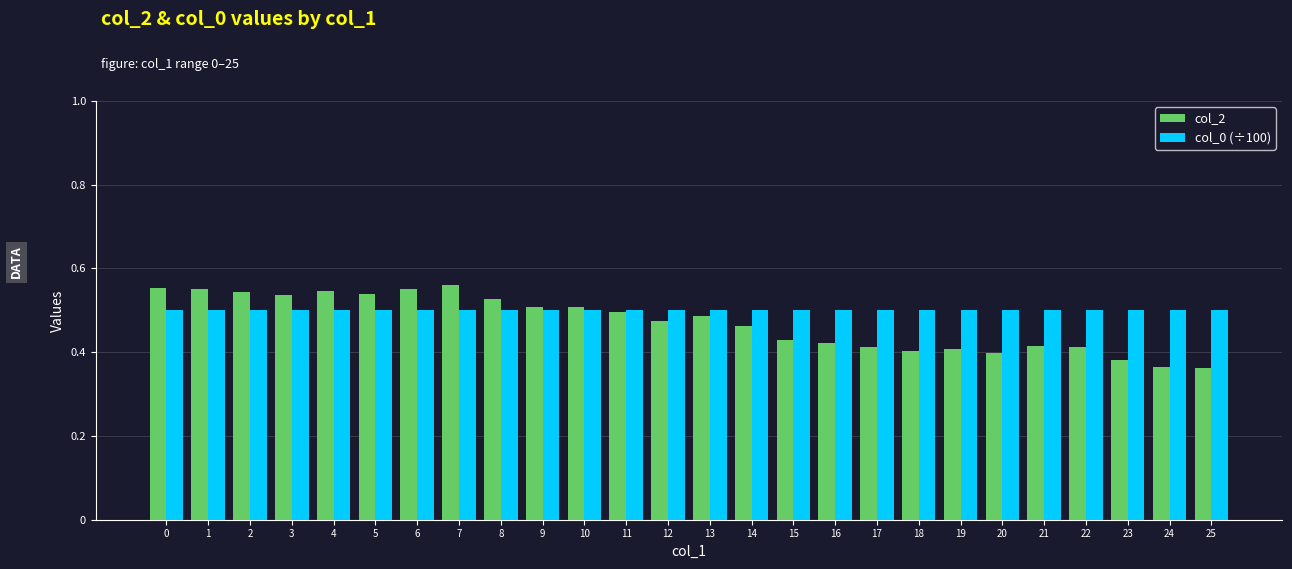

At how many categories does at least one series exceed 0?

26